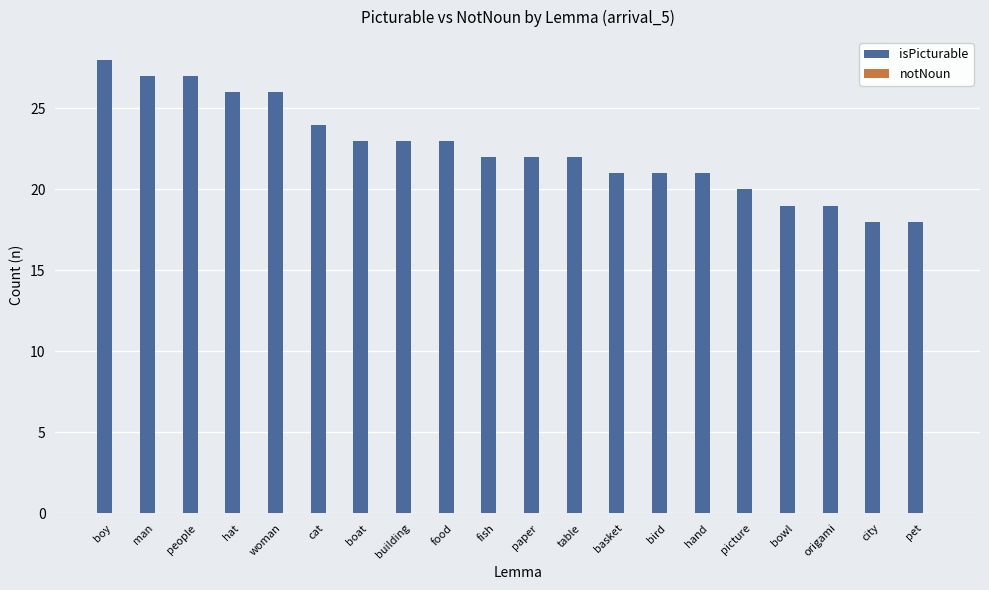

Is it true that the value at city is 31?

False